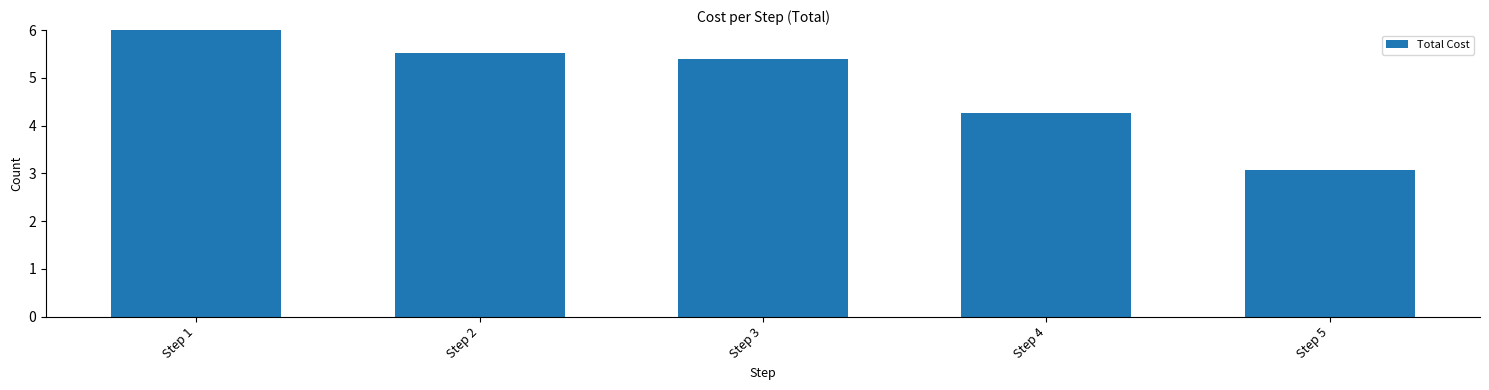

Approximately how many times larger is the value at Step 2 compared to Step 5?

1.8